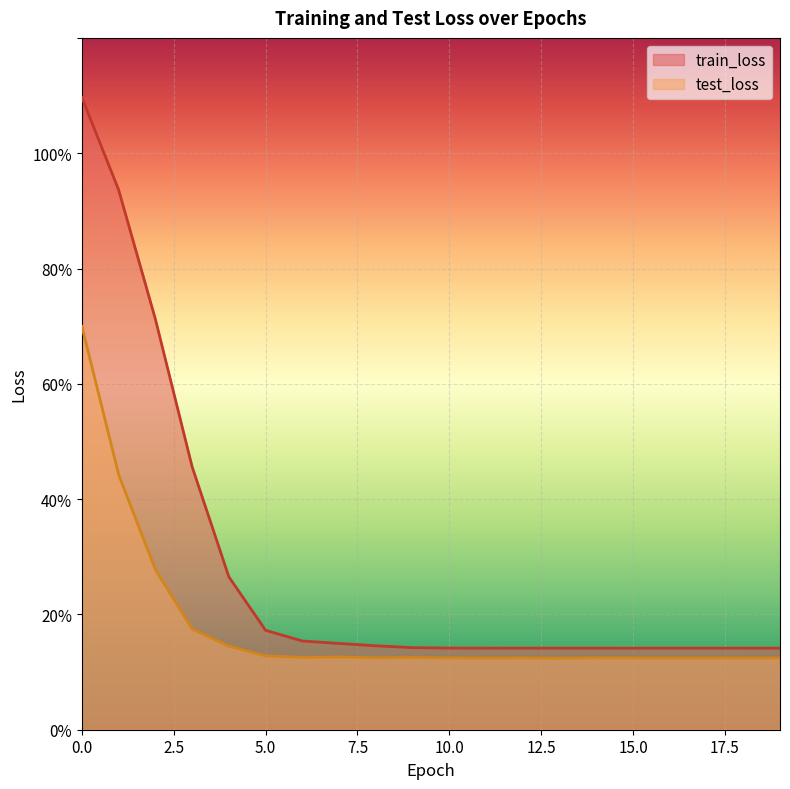

True or false: test_loss and train_loss cross at least once.

False